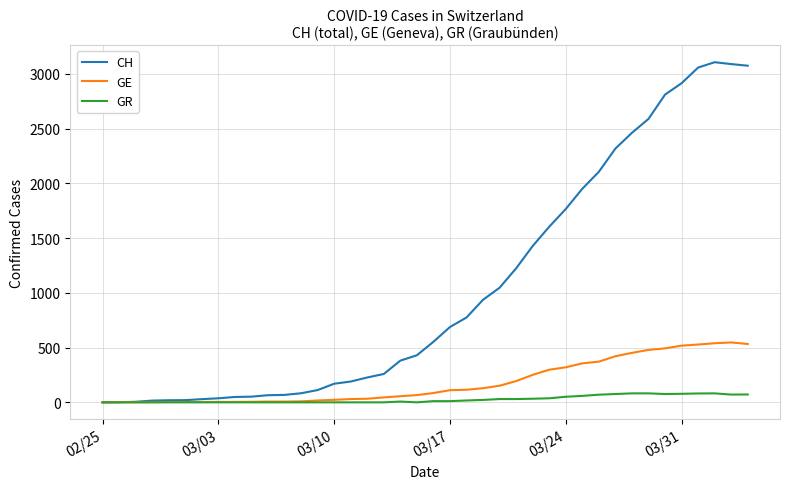

What is the greatest value displayed?

3107